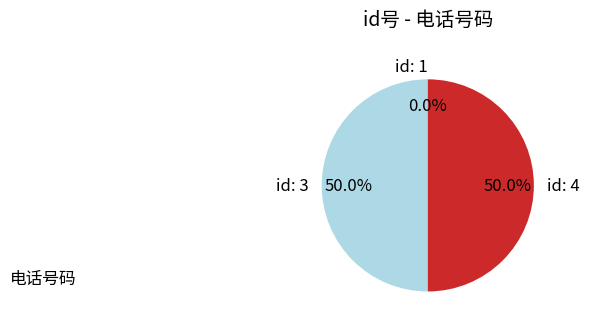

What is the change in value from 1 to 3?

+15784201642